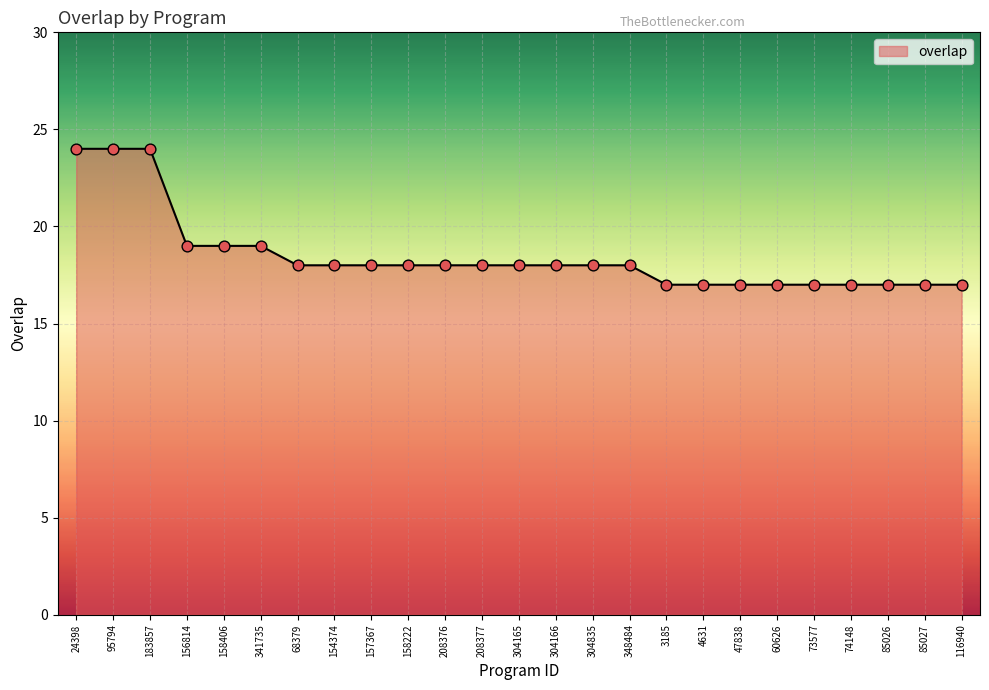

What is the ratio of the value at 158406 to the value at 95794?

0.8